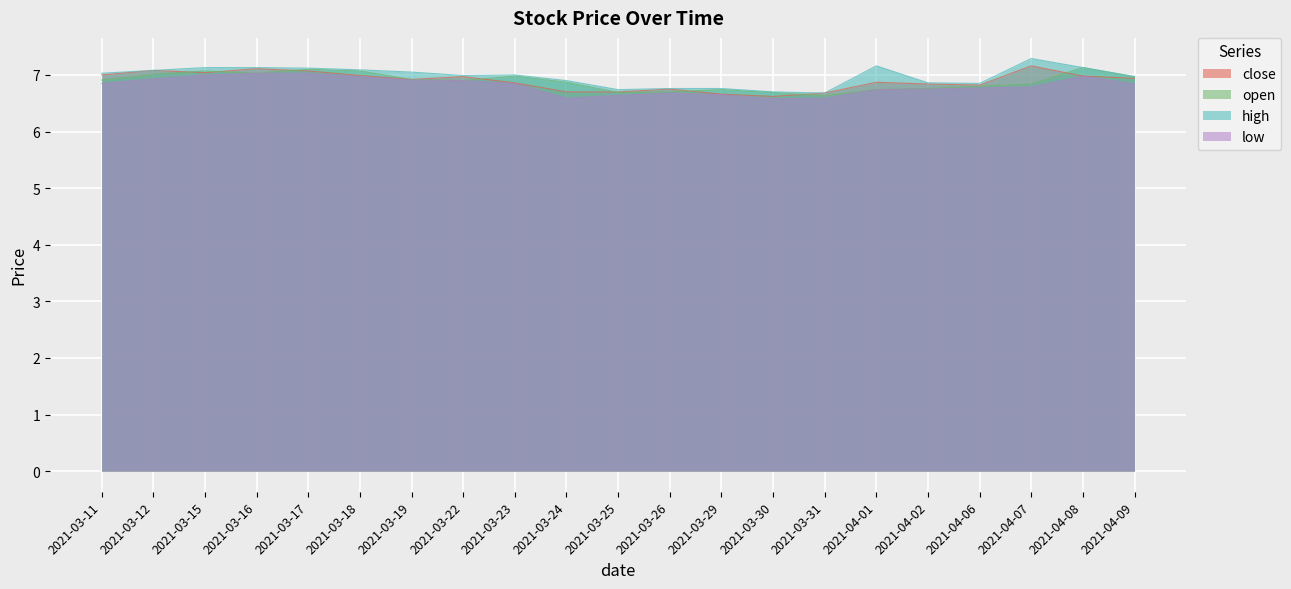

What is the value of the open point at the 19th from the left?

6.8